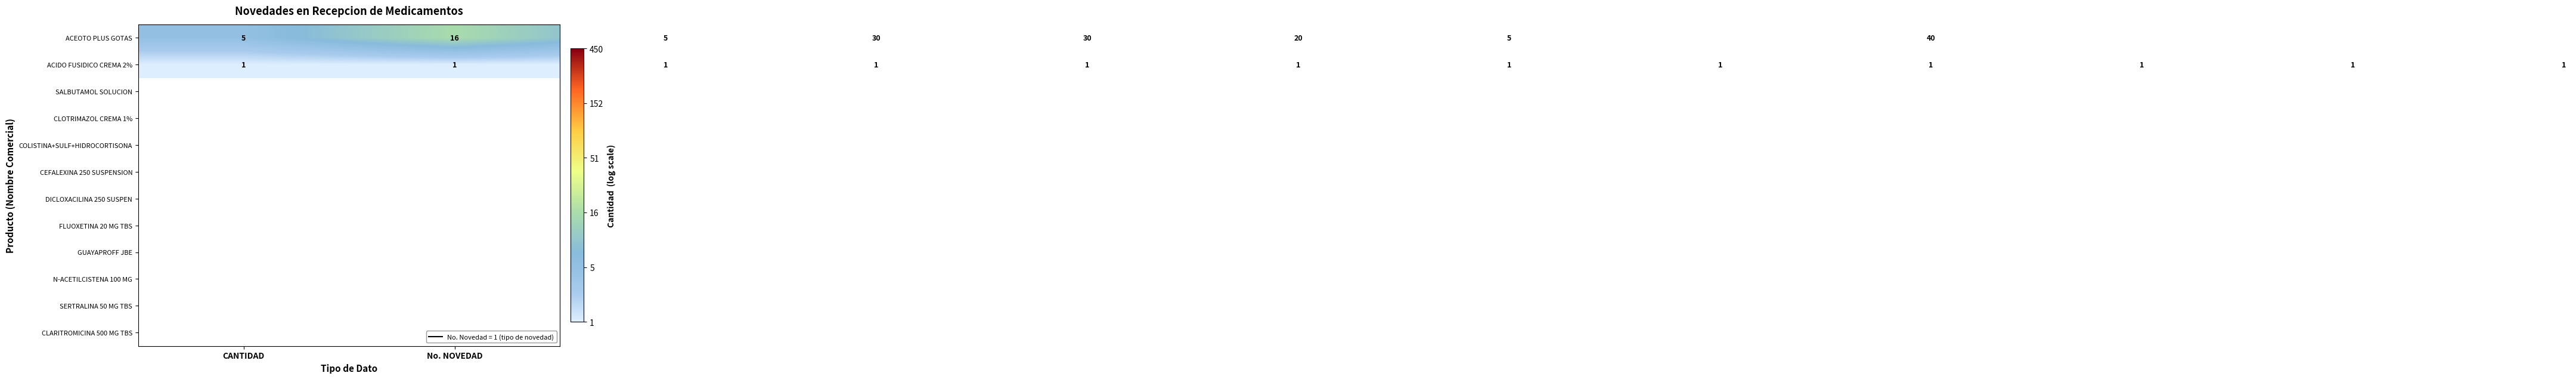

Which series has the largest range (max minus min)?

ACEOTO PLUS GOTAS